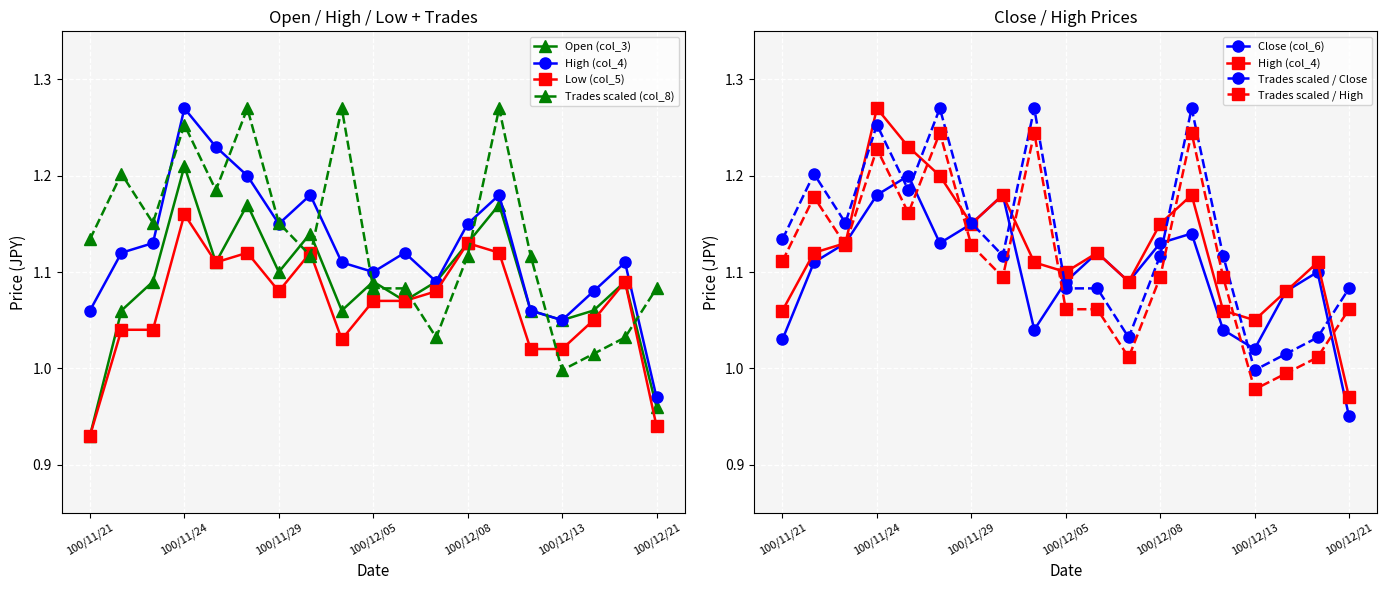

At which category is the sum across all series the highest?

100/11/24